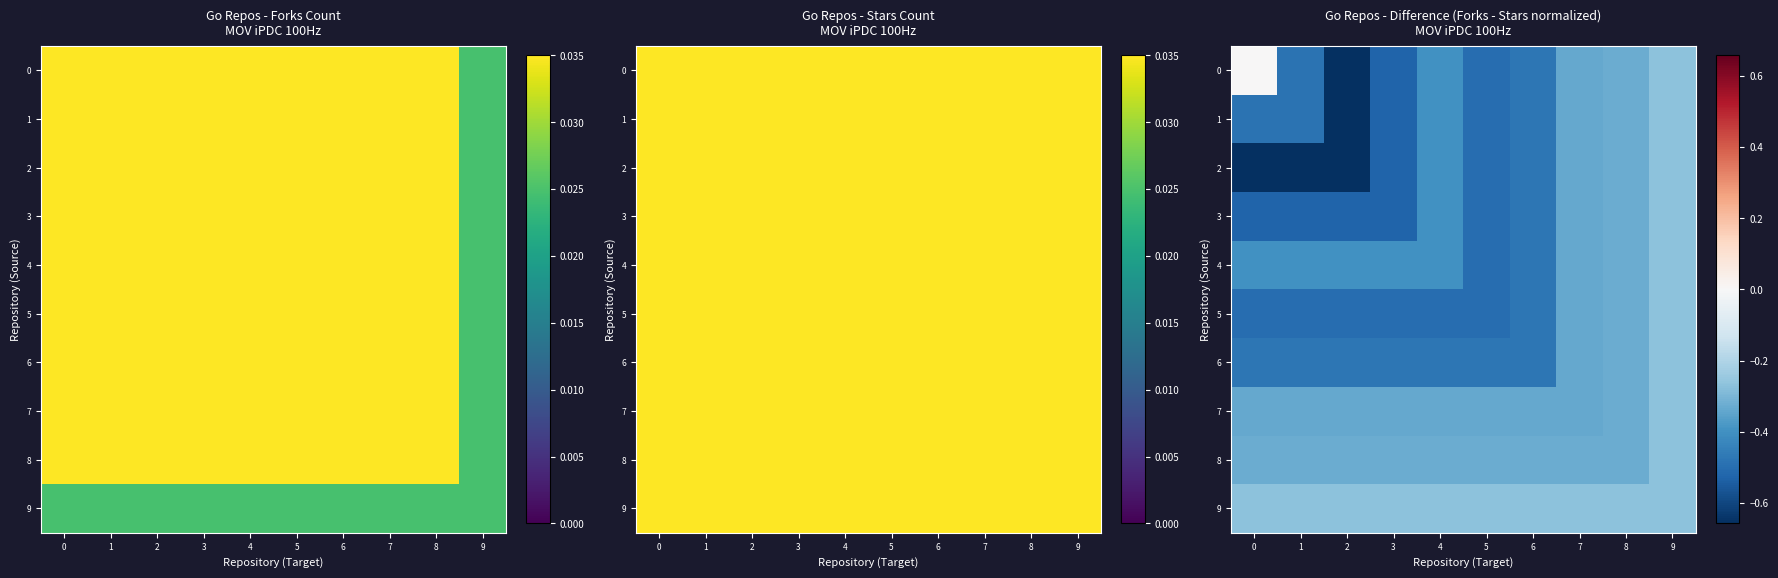

What is the difference between the highest and lowest values at 0?

0.7